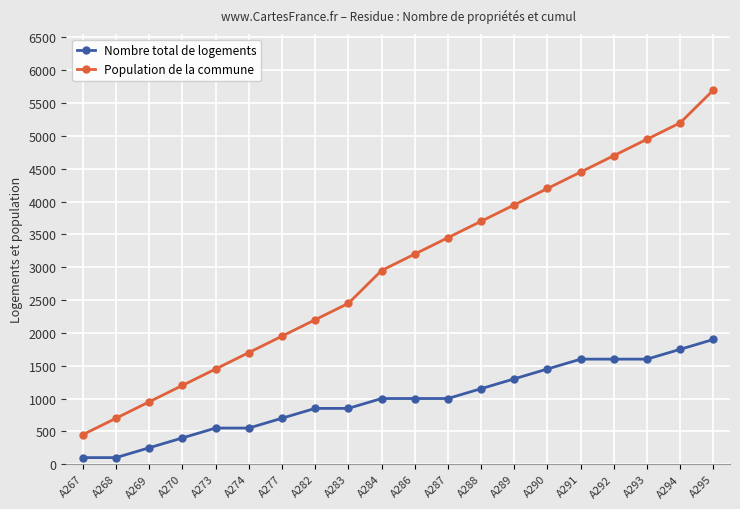

Reading left to right, list all the values displayed in this chart.

Nombre total de logements: A267=100	A268=100	A269=250	A270=400	A273=550	A274=550	A277=700	A282=850	A283=850	A284=1000	A286=1000	A287=1000	A288=1150	A289=1300	A290=1450	A291=1600	A292=1600	A293=1600	A294=1750	A295=1900
Population de la commune: A267=450	A268=700	A269=950	A270=1200	A273=1450	A274=1700	A277=1950	A282=2200	A283=2450	A284=2950	A286=3200	A287=3450	A288=3700	A289=3950	A290=4200	A291=4450	A292=4700	A293=4950	A294=5200	A295=5700